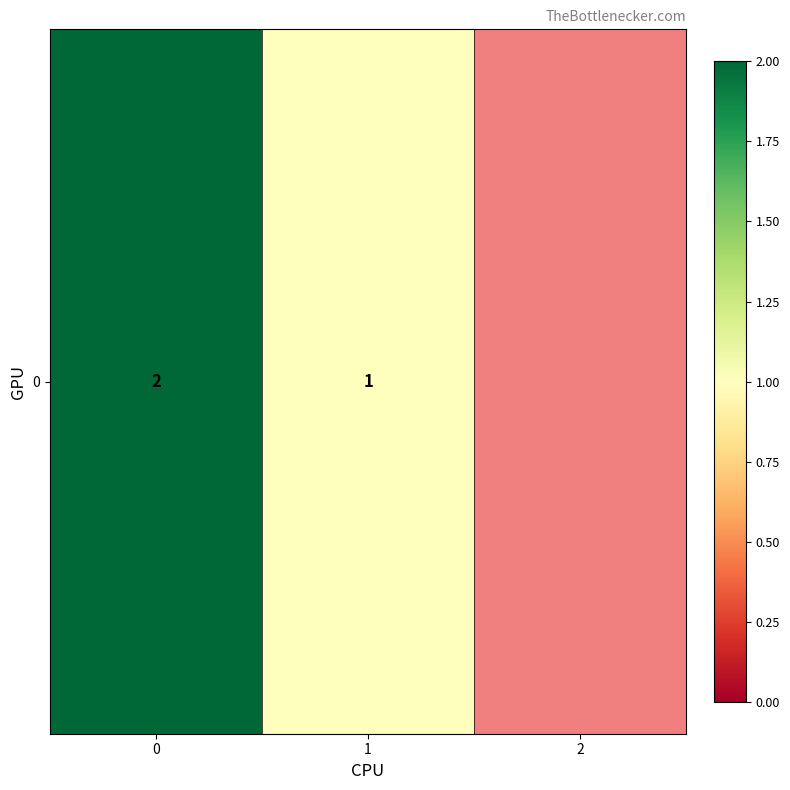

What is the difference between the values at 0 and 1?

1.0